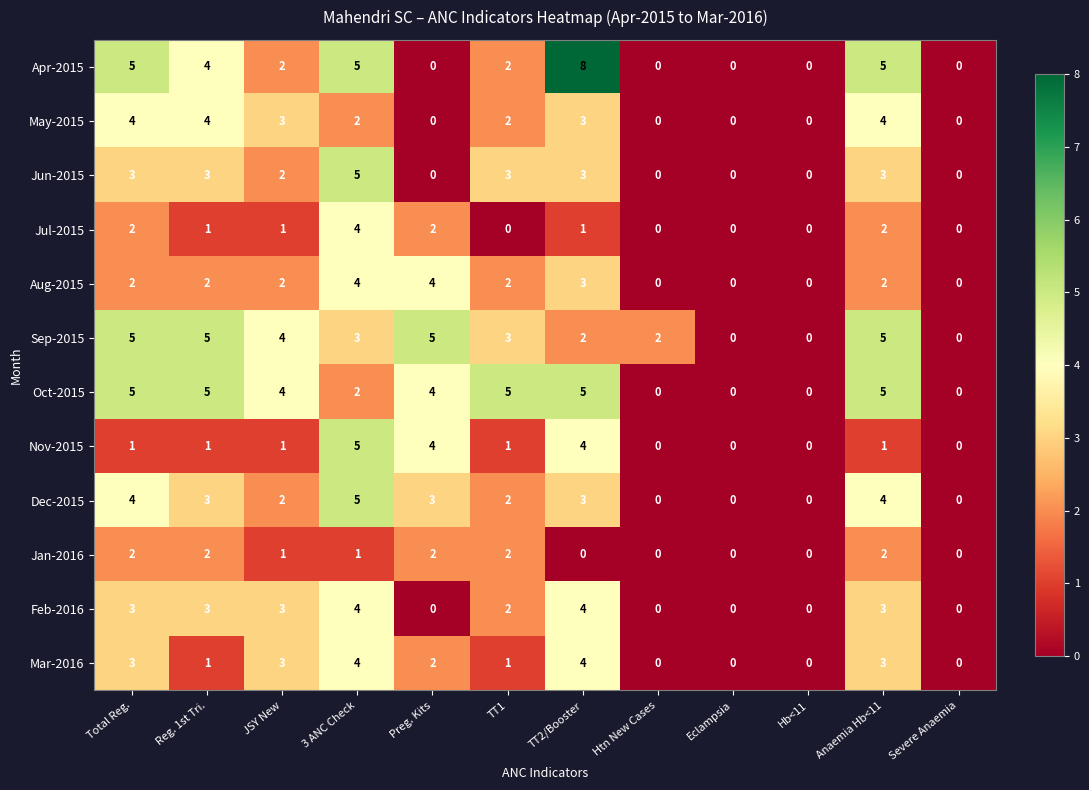

True or false: May-2015 has a value of 1 at Severe Anaemia.

False